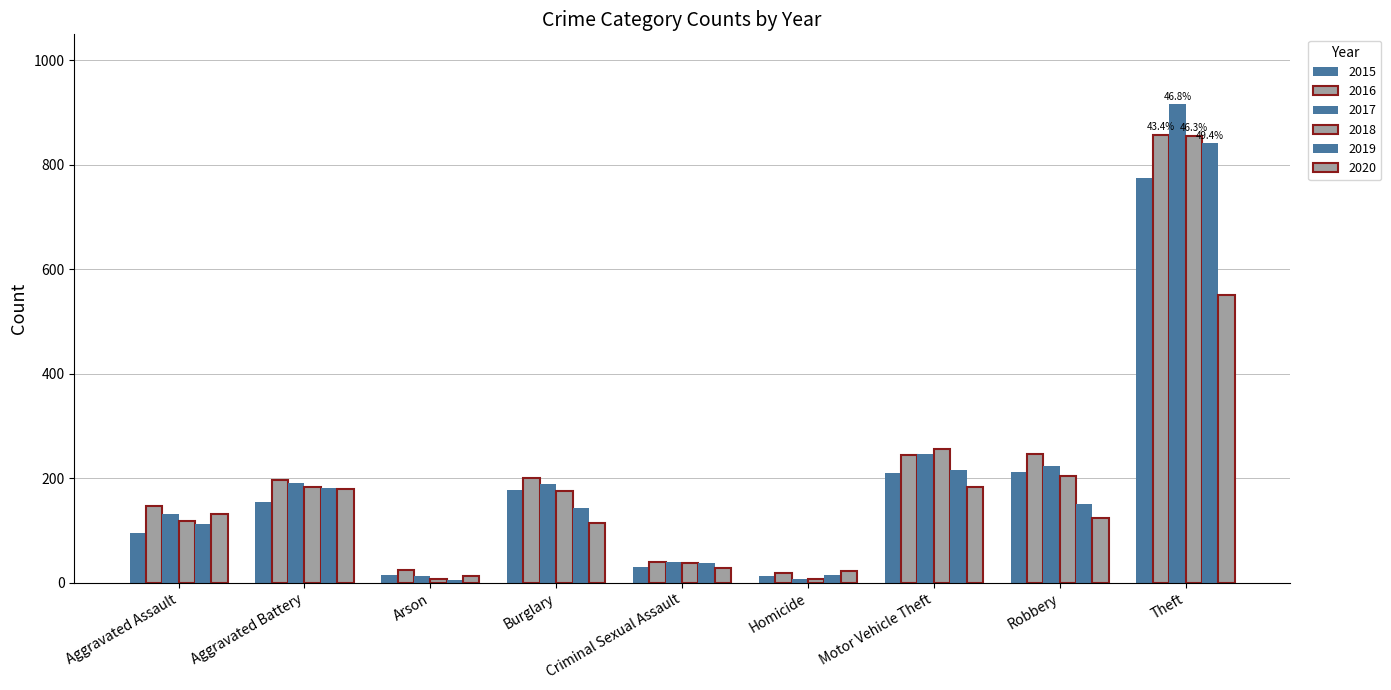

What is the highest value of the 2017 series?

916